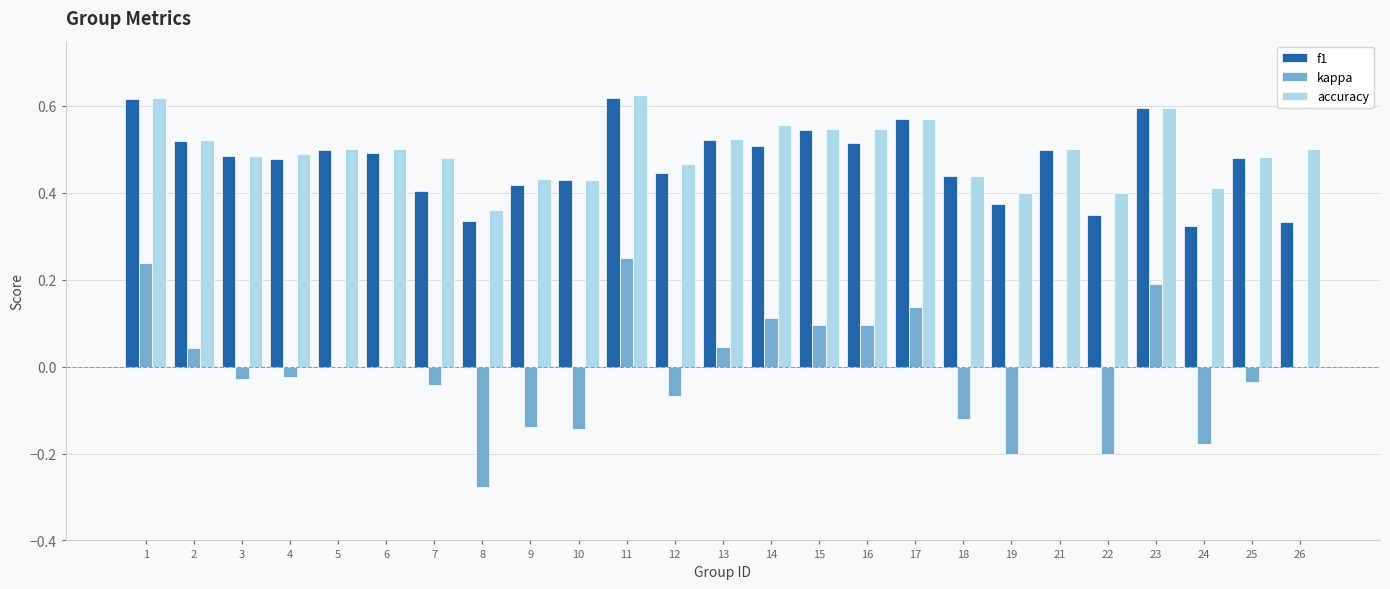

Which series changed the most between 2 and 17?

kappa